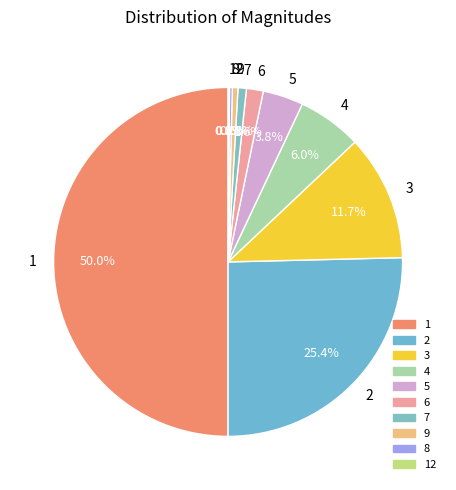

Which slice is the largest?

1